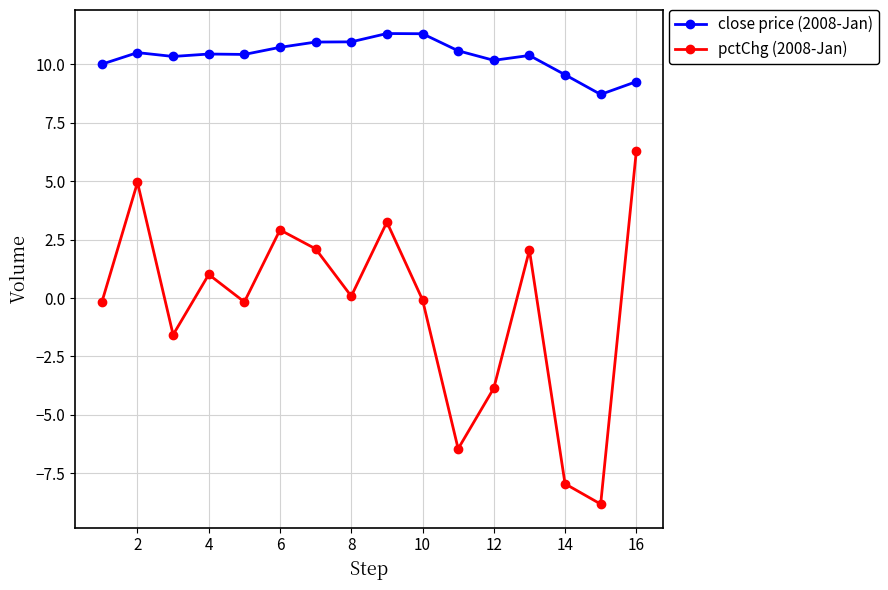

Count the number of data series in this chart.

2